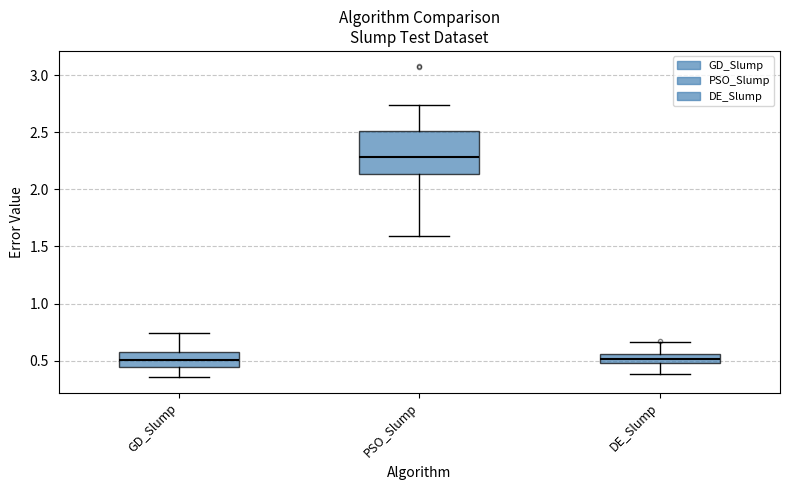

Which box is the tallest, from its lower edge to its upper edge?

PSO_Slump